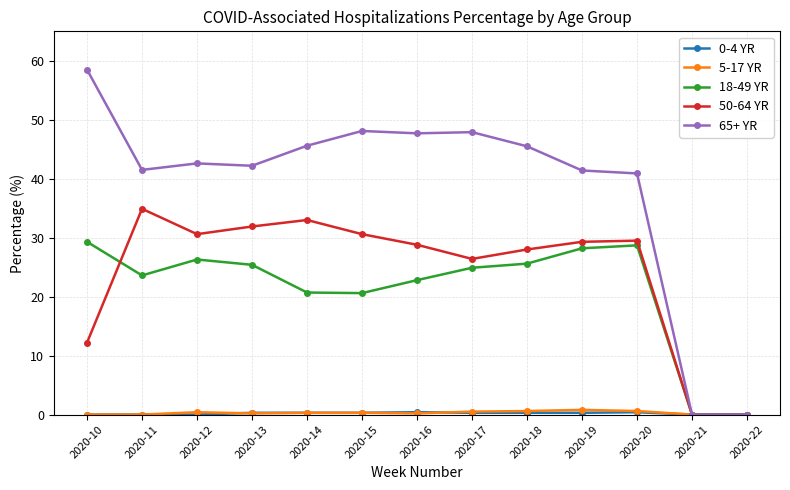

In 50-64 YR, how many points are higher than both neighbors (excluding endpoints)?

3